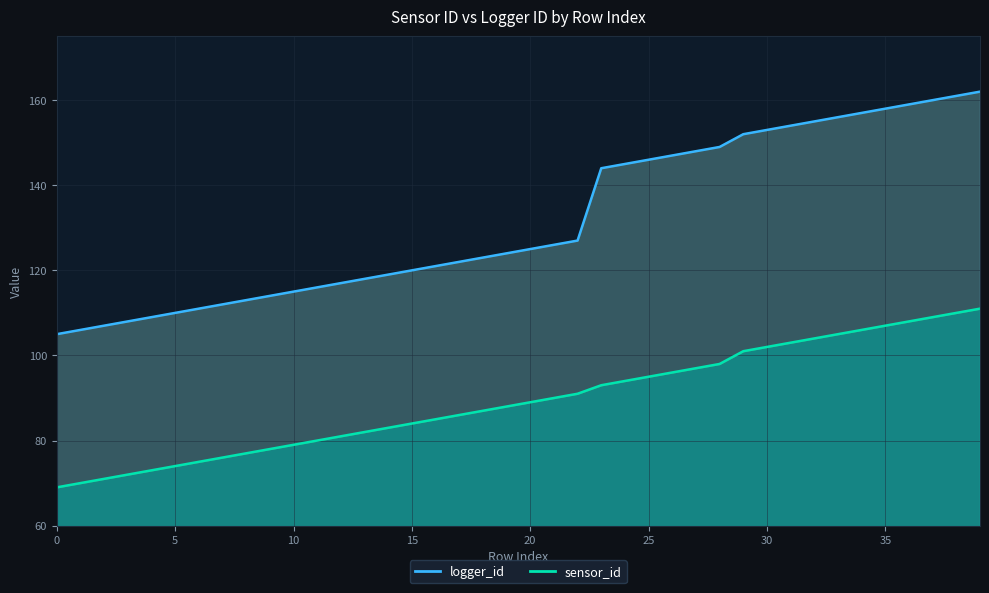

Reading left to right, extract all data points from this chart.

sensor_id: 69	70	71	72	73	74	75	76	77	78	79	80	81	82	83	84	85	86	87	88	89	90	91	93	94	95	96	97	98	101	102	103	104	105	106	107	108	109	110	111
logger_id: 105	106	107	108	109	110	111	112	113	114	115	116	117	118	119	120	121	122	123	124	125	126	127	144	145	146	147	148	149	152	153	154	155	156	157	158	159	160	161	162